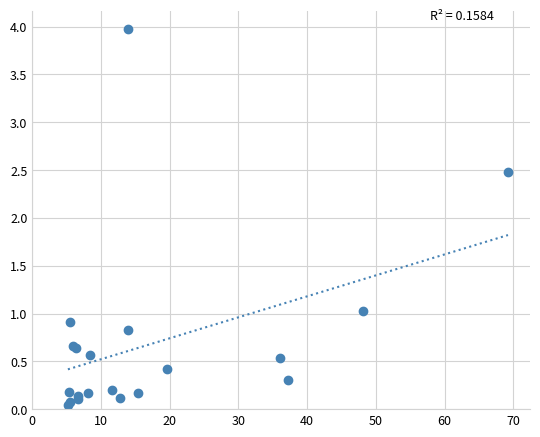

What Y value in the scatter plot is closest to 2?

2.5